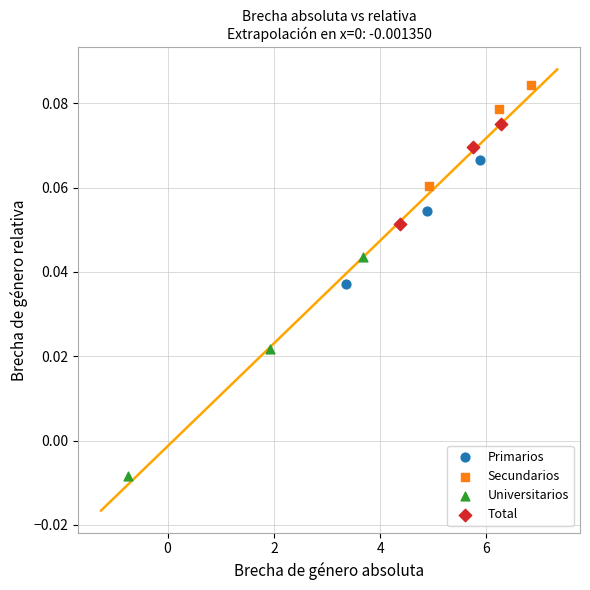

Which series reaches the maximum Y coordinate?

Secundarios